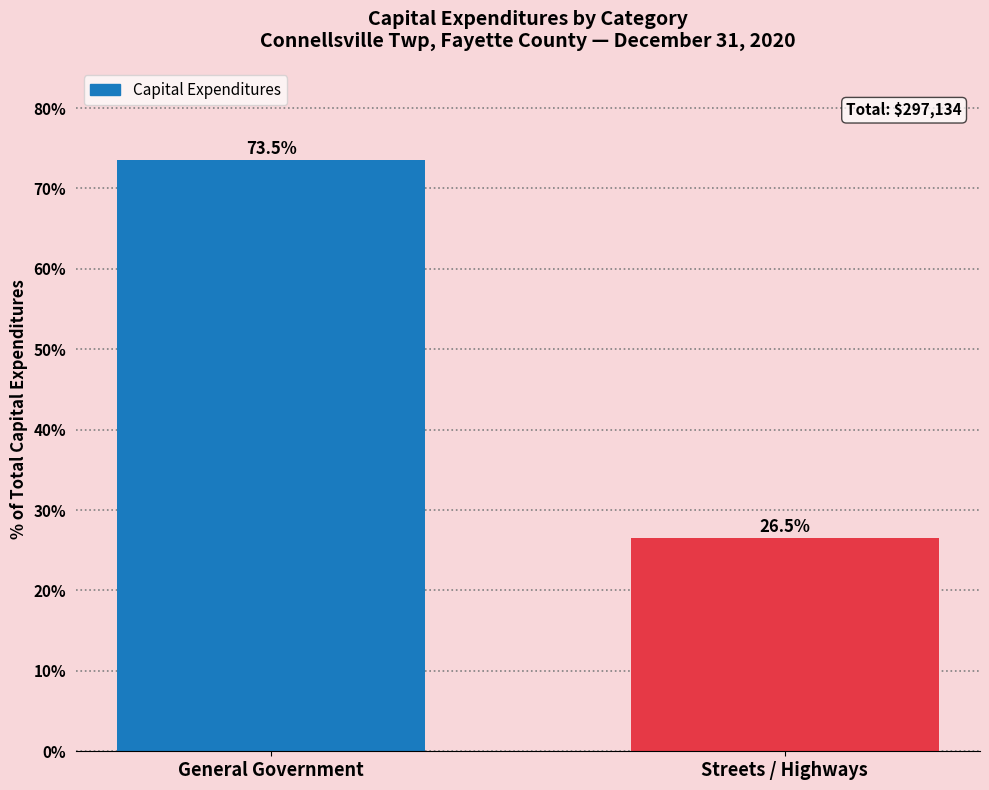

Reading right to left, extract all data points from this chart.

Streets / Highways=26.5	General Government=73.5